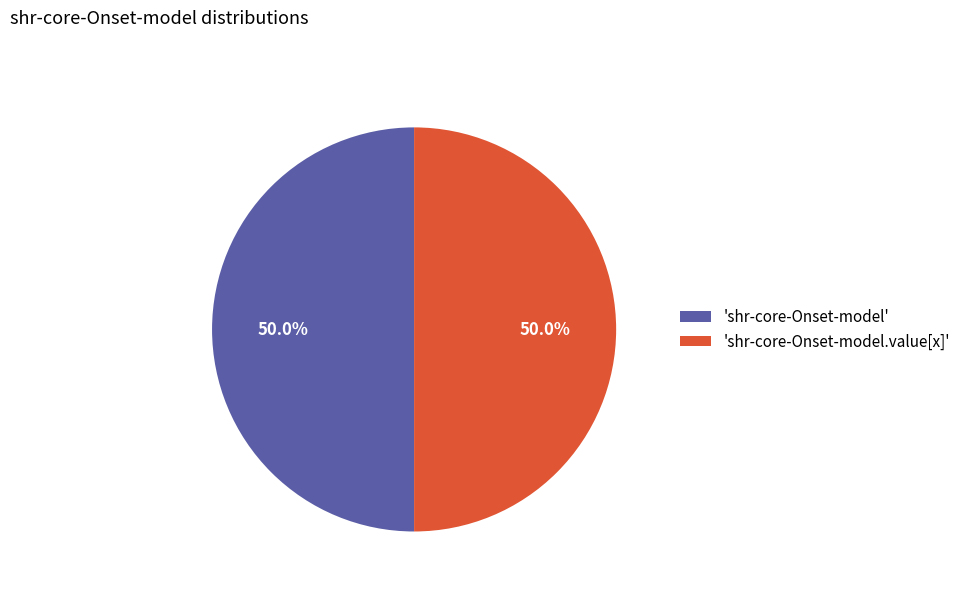

What is the ratio of the value at 'shr-core-Onset-model.value[x]' to the value at 'shr-core-Onset-model'?

1.0